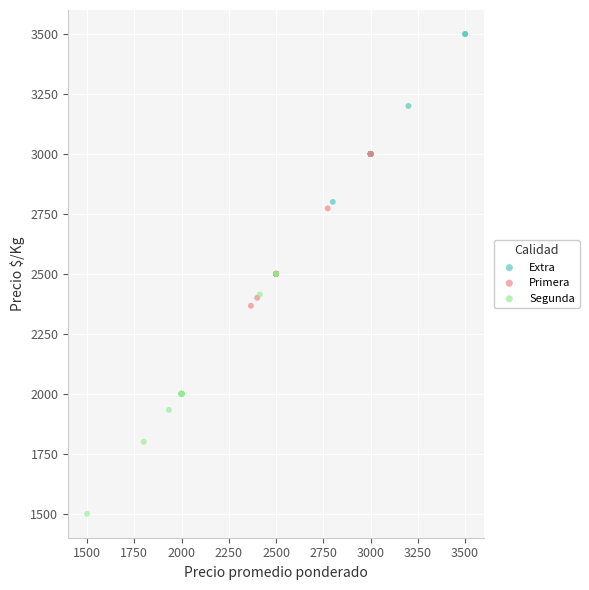

Which series contains the lowest Y value?

Segunda